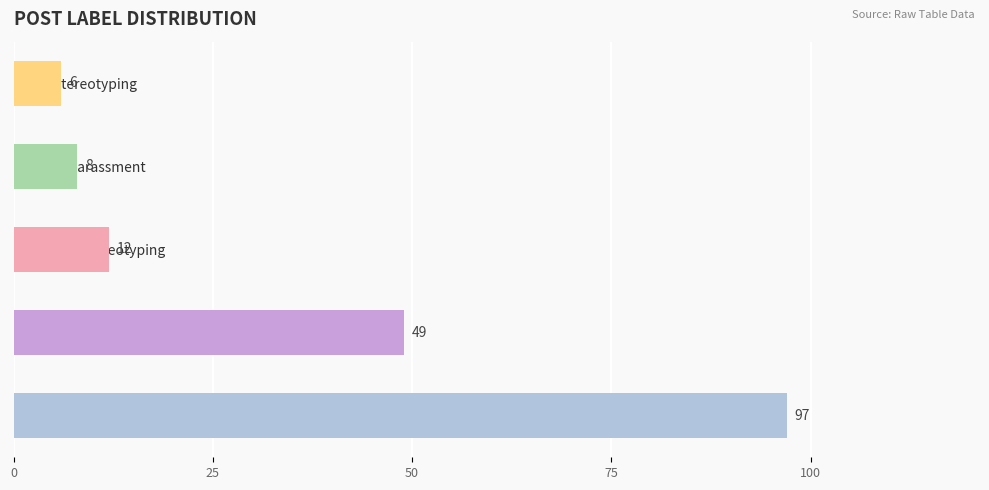

True or false: the data shows 49 at Hyper-sexualization.

True